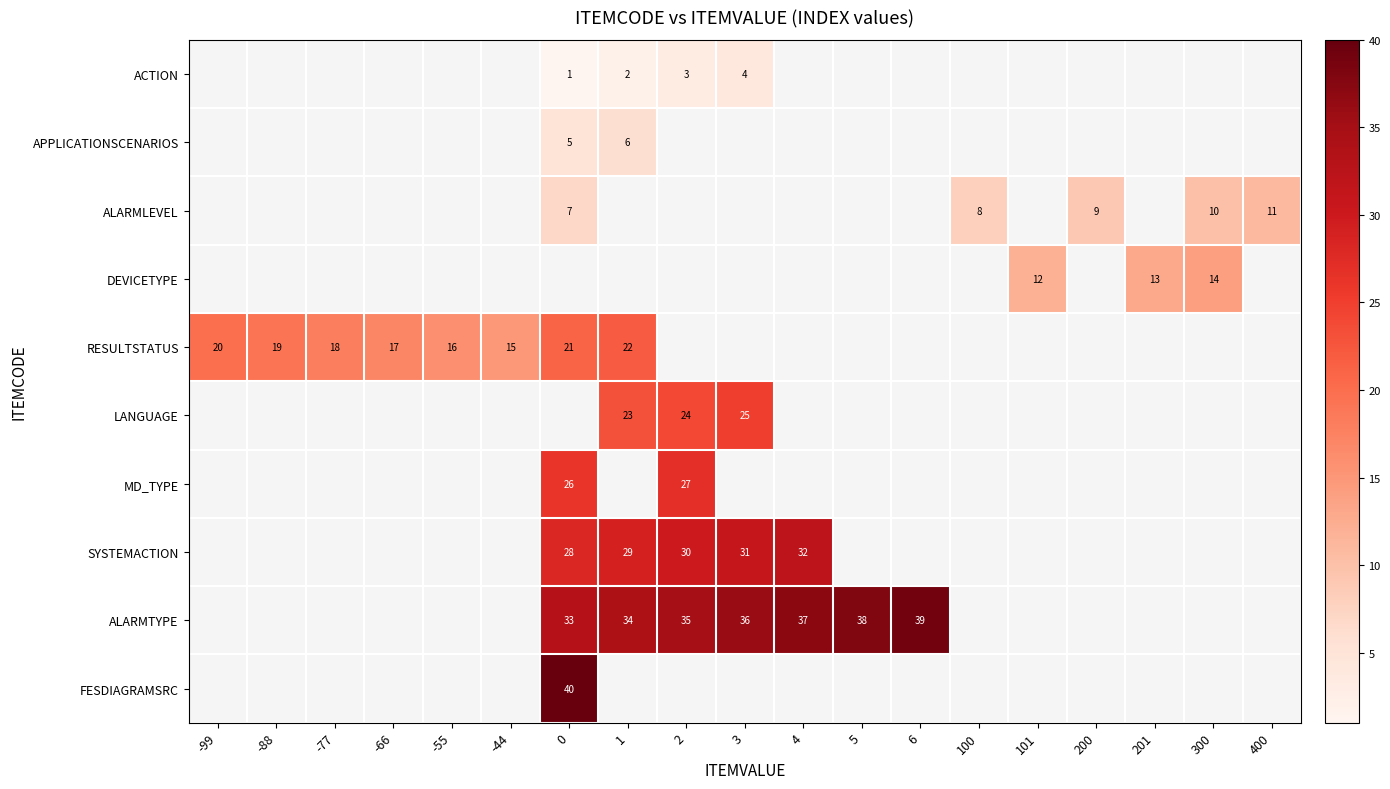

Between 200 and 300, which is larger?

300